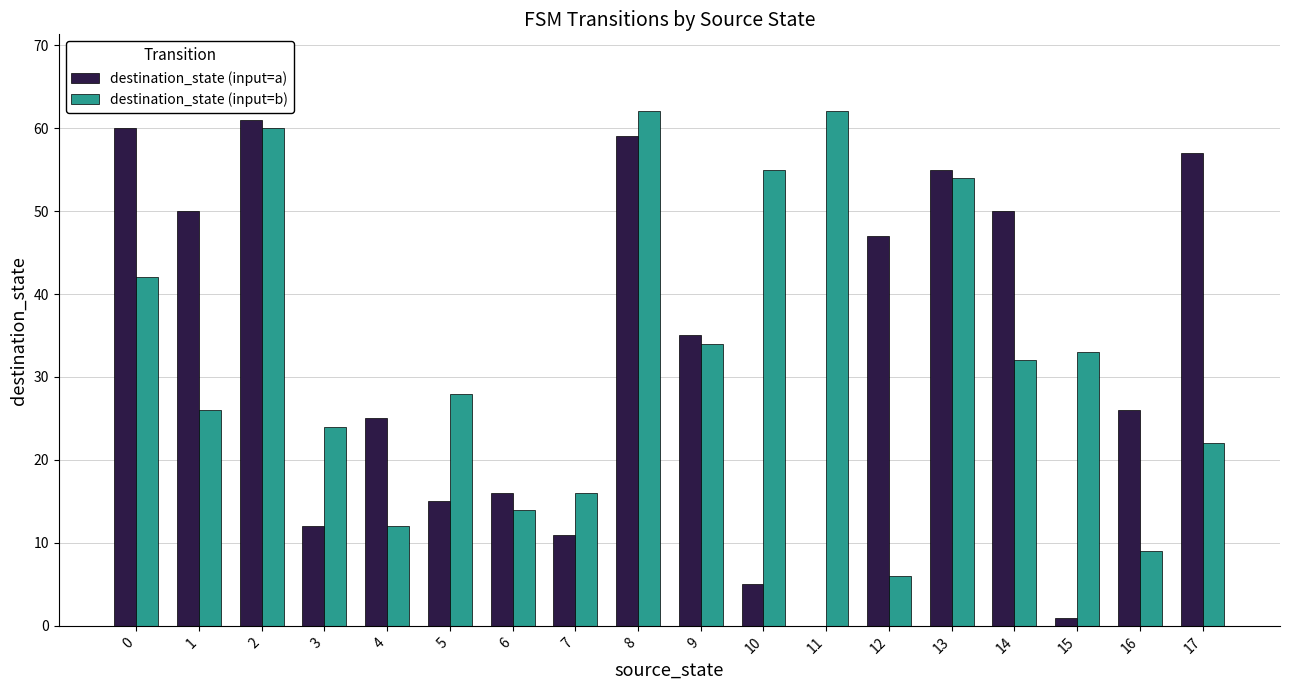

Is the value of destination_state (input=b) at 10 greater than the value of destination_state (input=a) at 11?

Yes